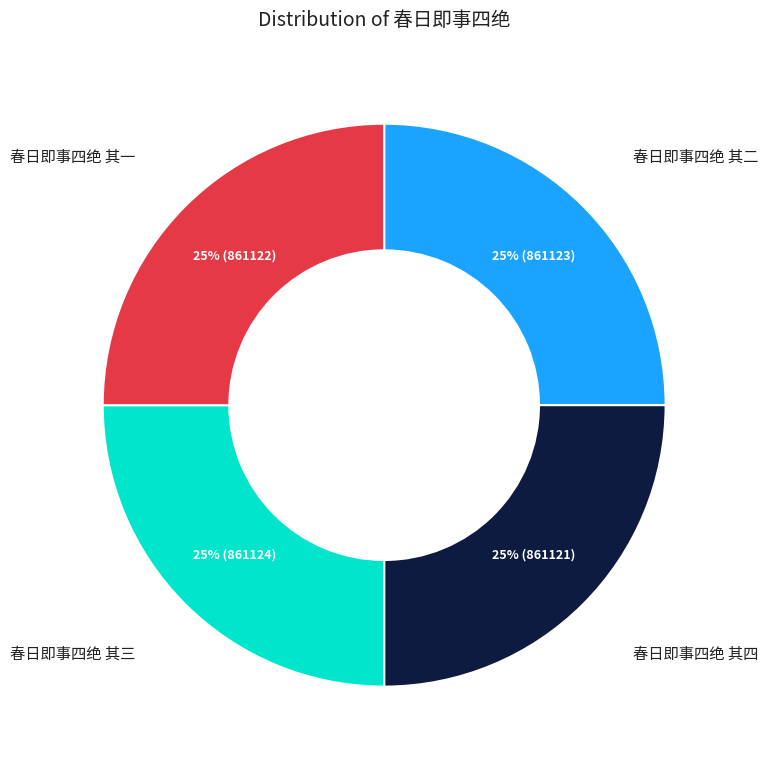

To the nearest percent, what percentage of the pie is 春日即事四绝 其一?

25%